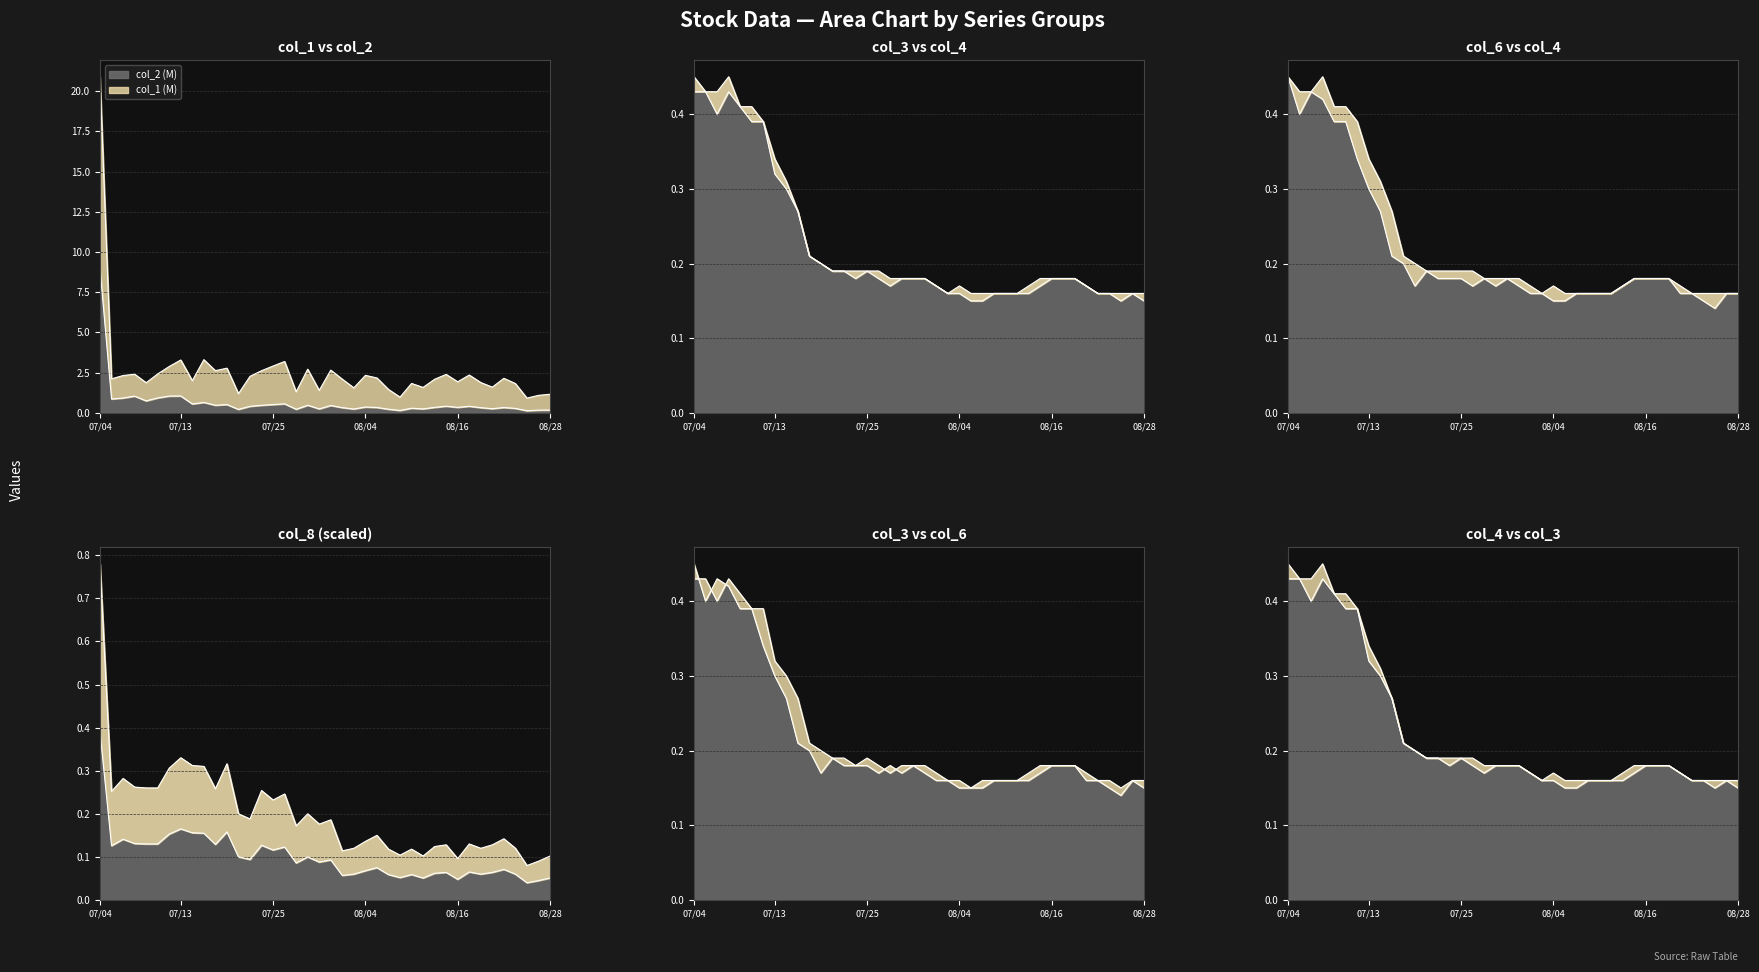

What is the difference between the maximum and minimum values in the col_3 series?

0.3